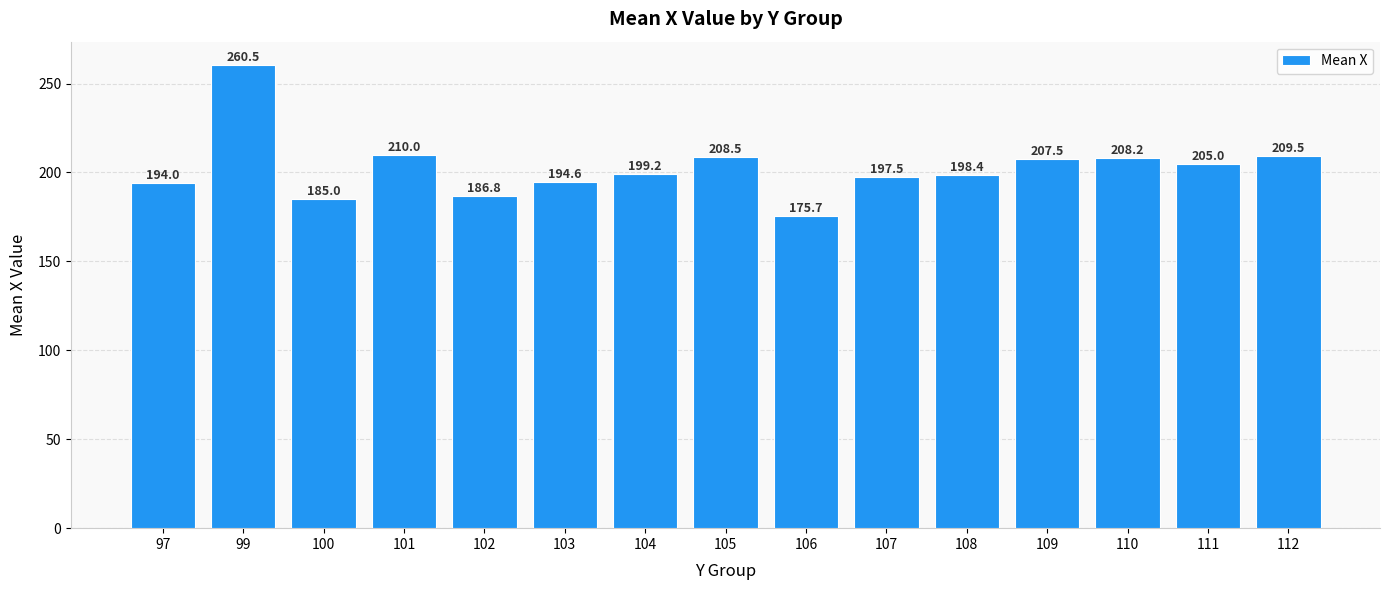

Between 103 and 101, which is larger?

101